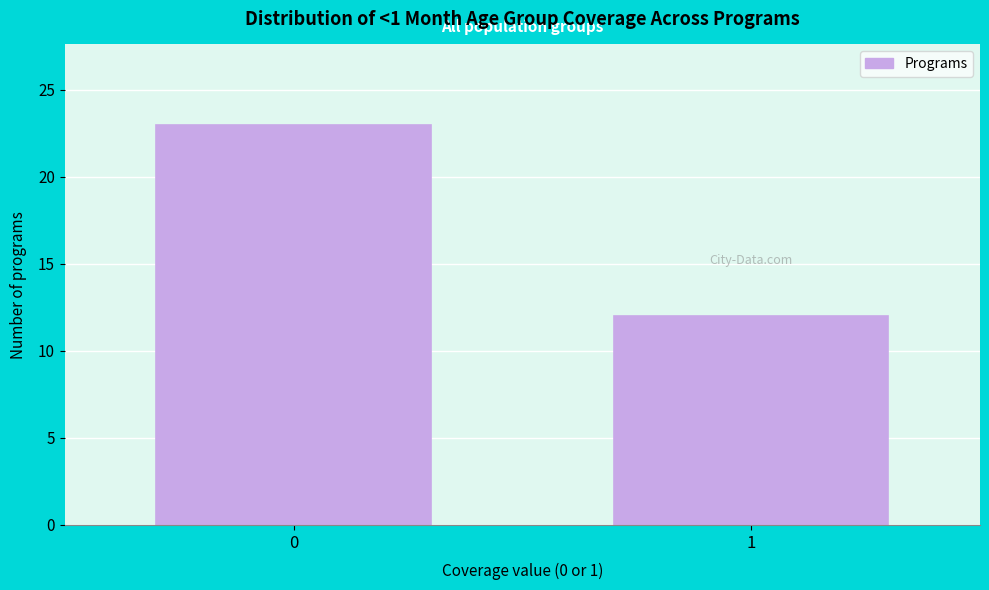

Reading left to right, extract all data points from this chart.

23	12